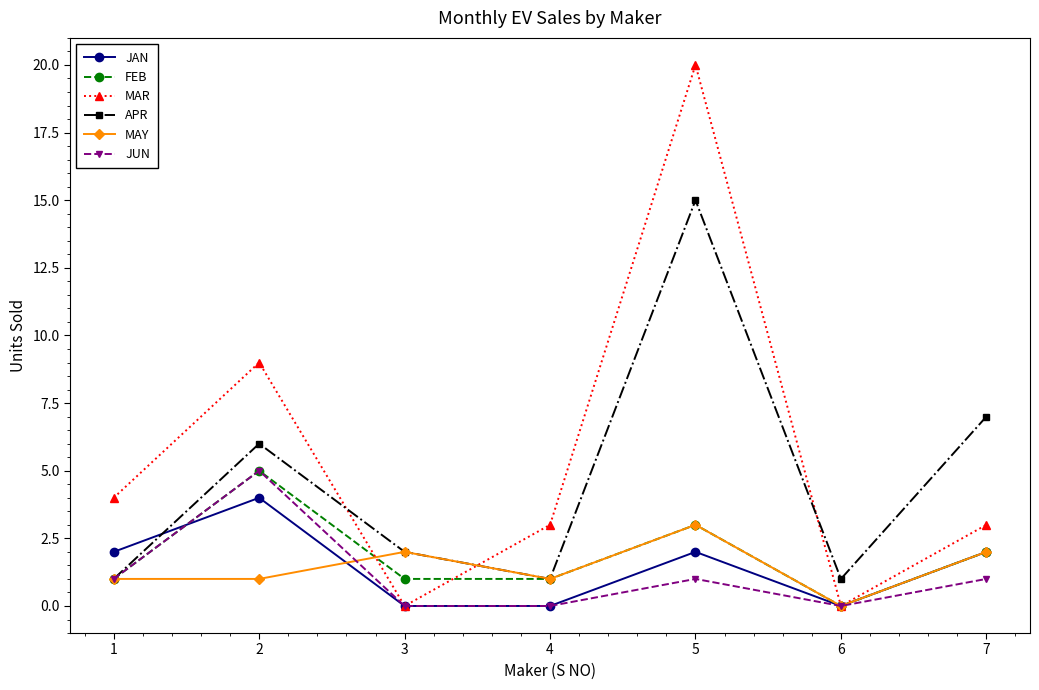

At which category is the sum across all series the highest?

5